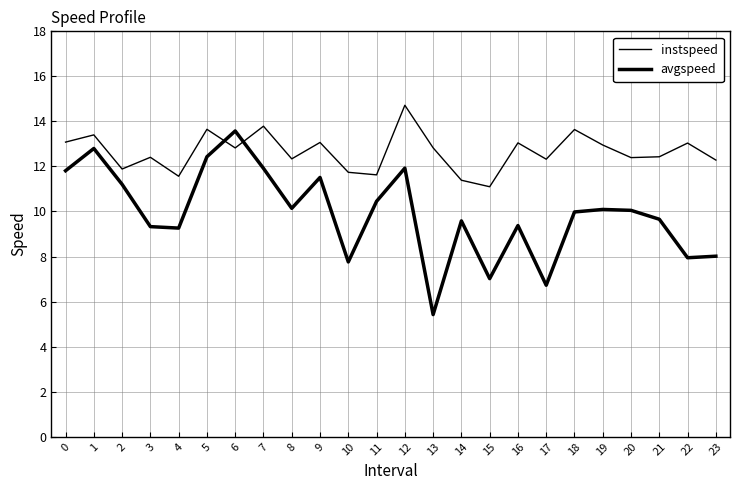

Which category has the highest value across all series?

12